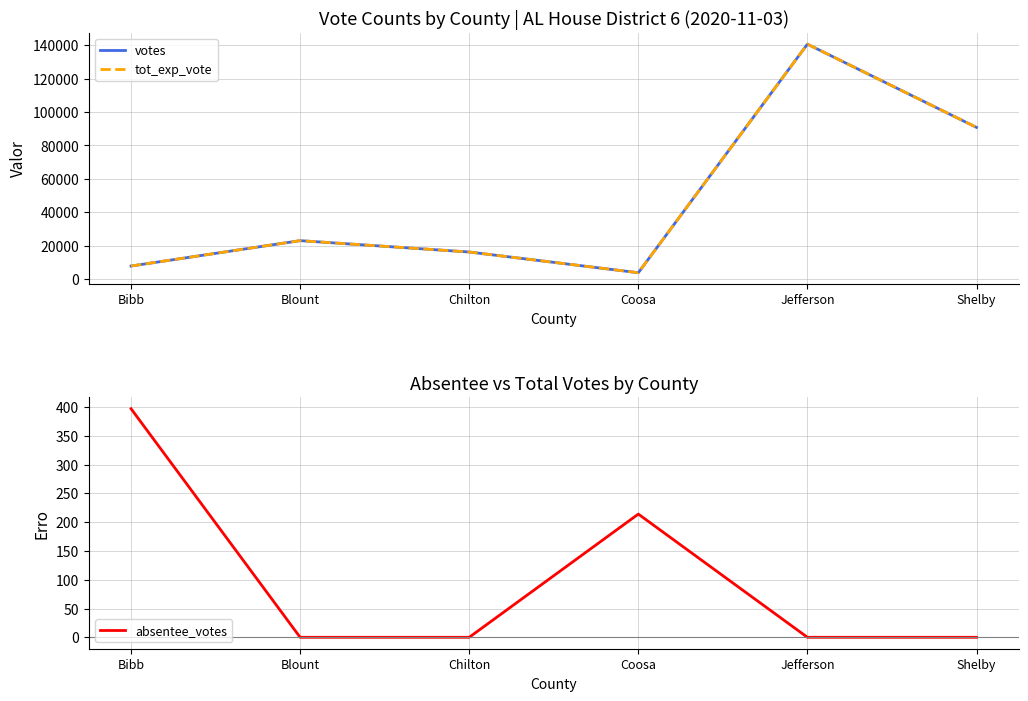

What is the label of the 3rd point from the left?

Chilton